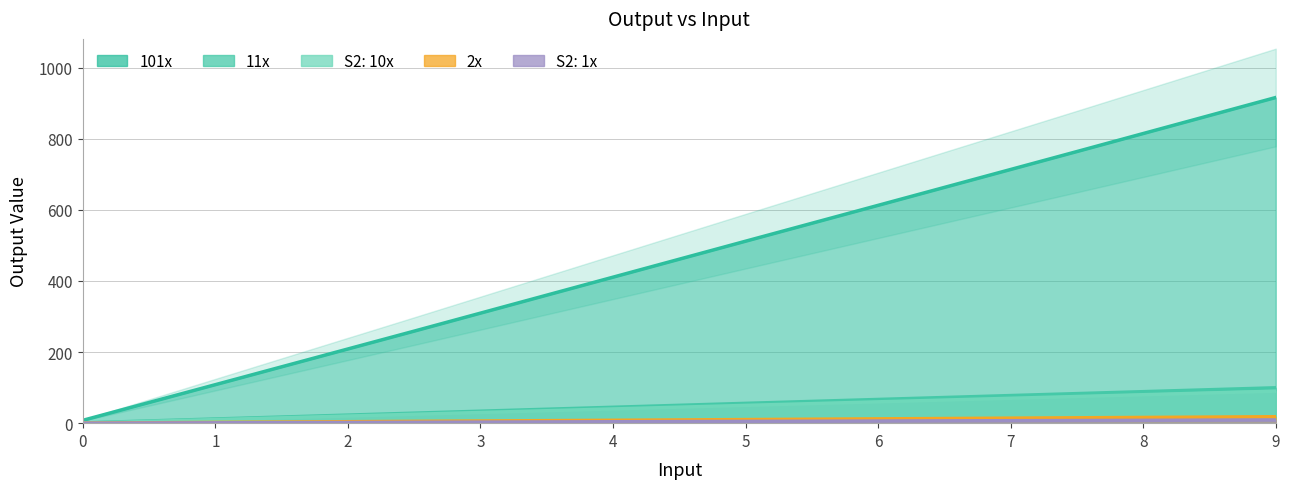

What position from the right is 5?

3